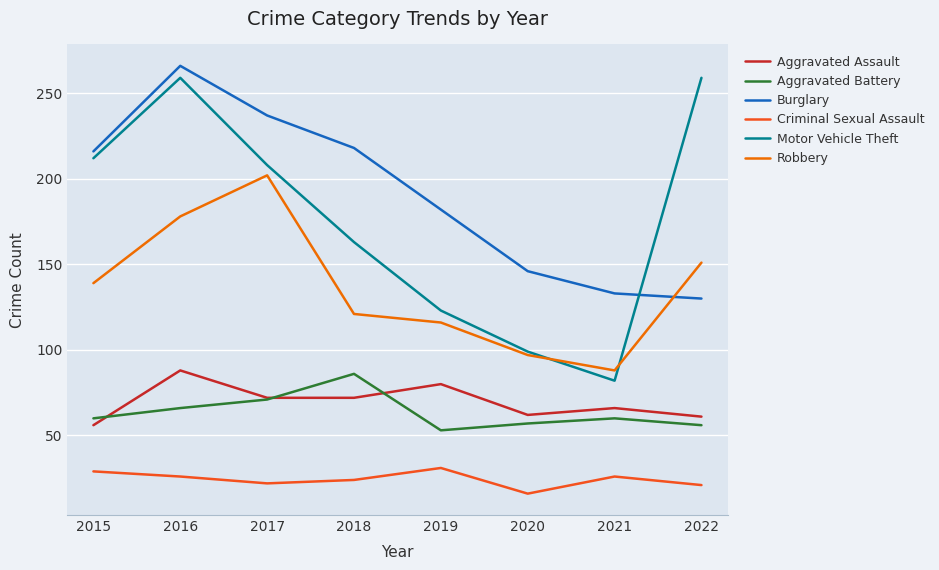

The Criminal Sexual Assault series shows 26 at 2021. True or false?

True